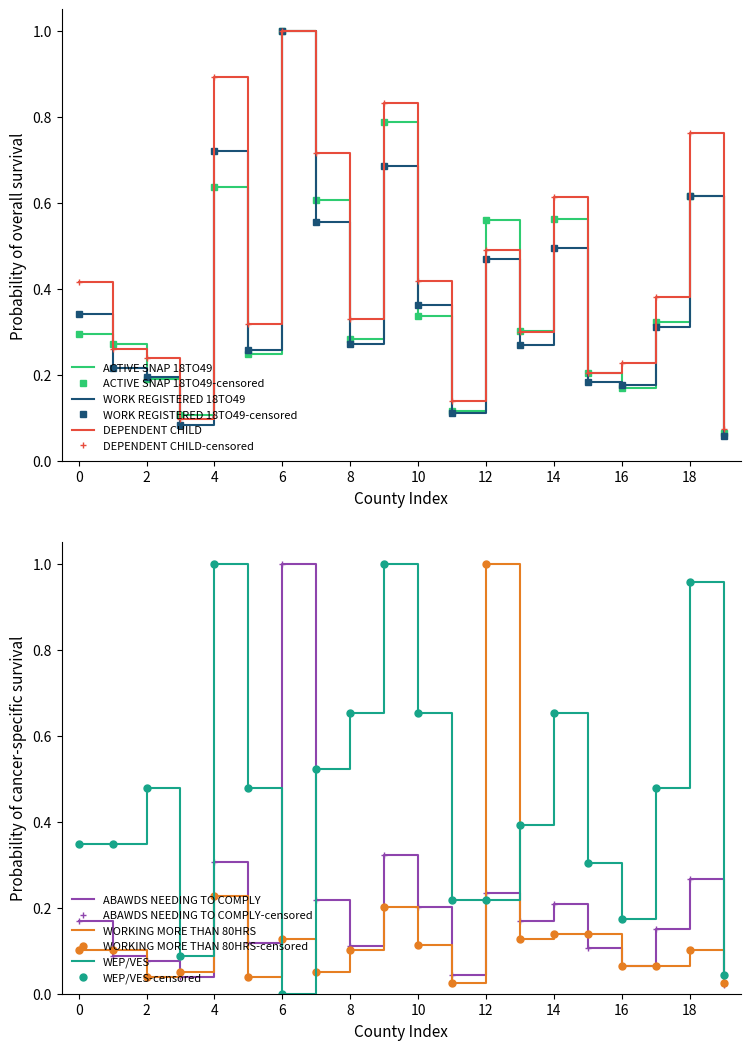

True or false: DEPENDENT CHILD and WEP/VES intersect in this chart.

True